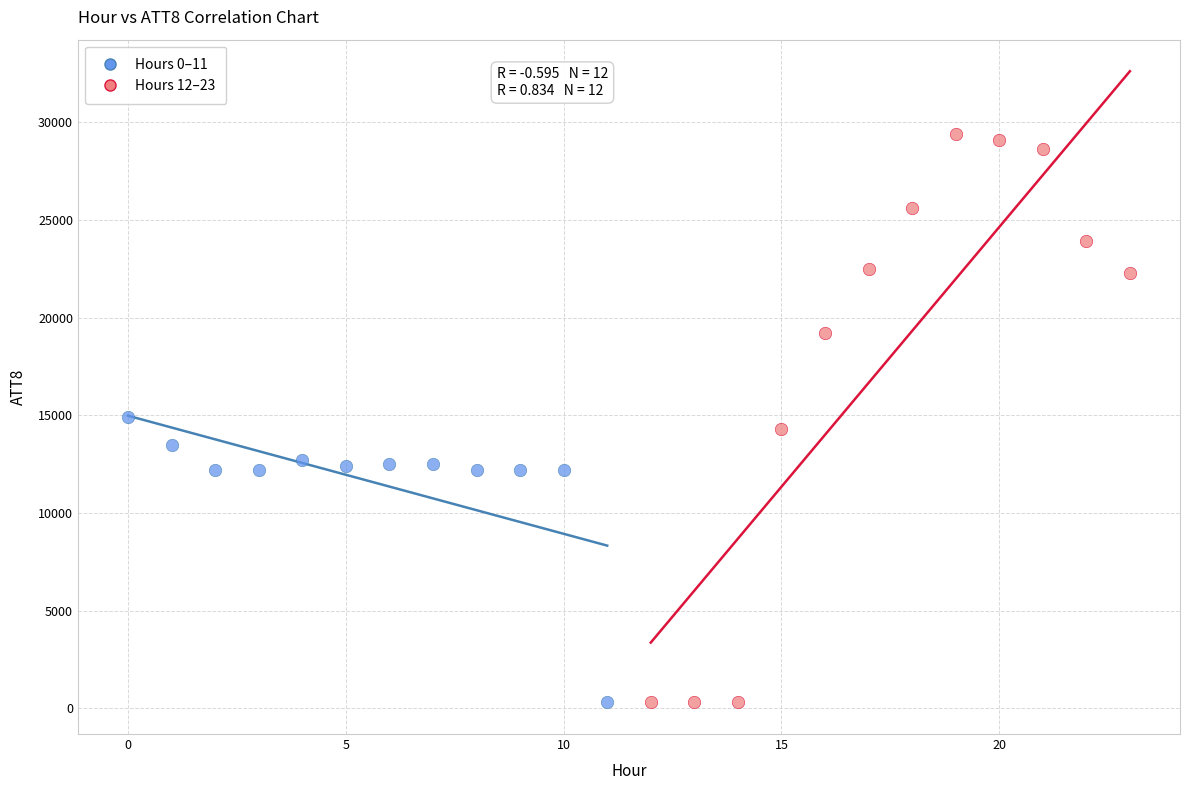

Which series contains the highest Y value?

Hours 12–23